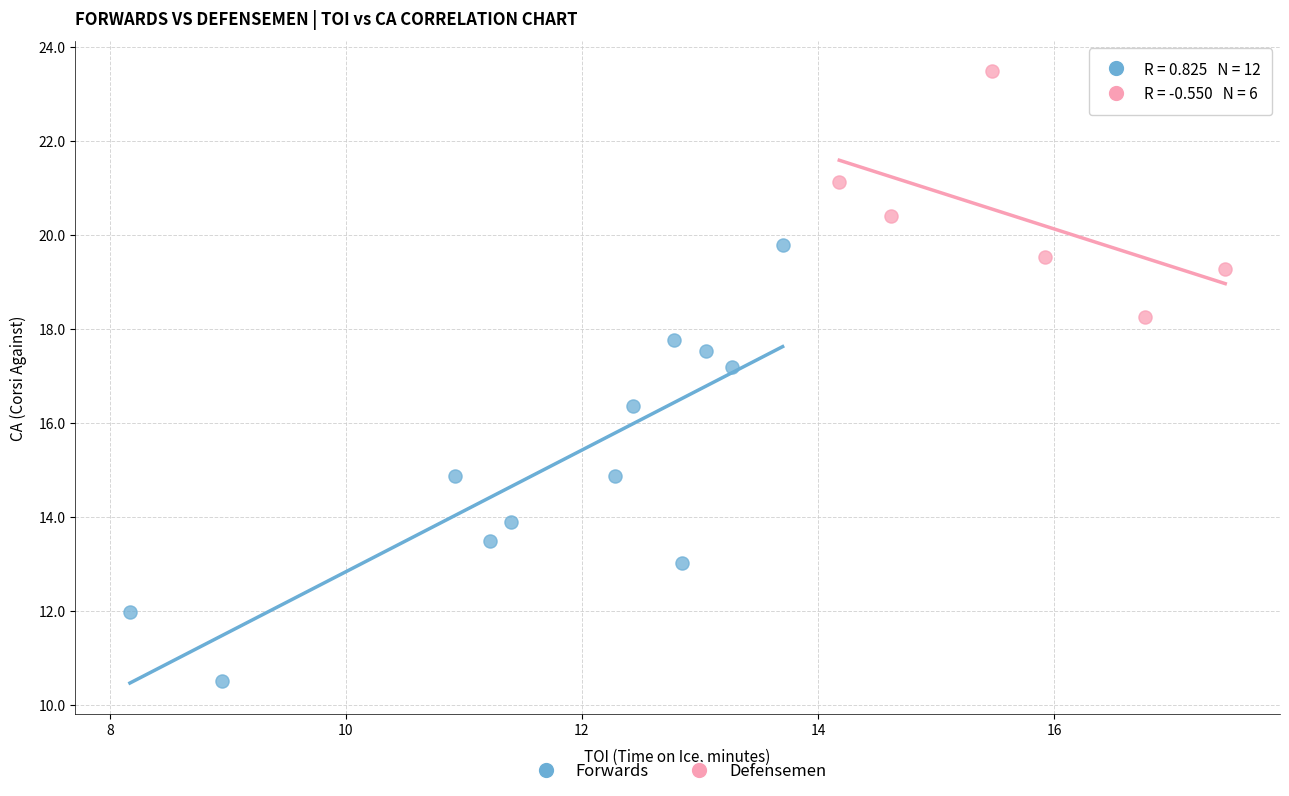

Which series reaches the maximum Y coordinate?

Defensemen